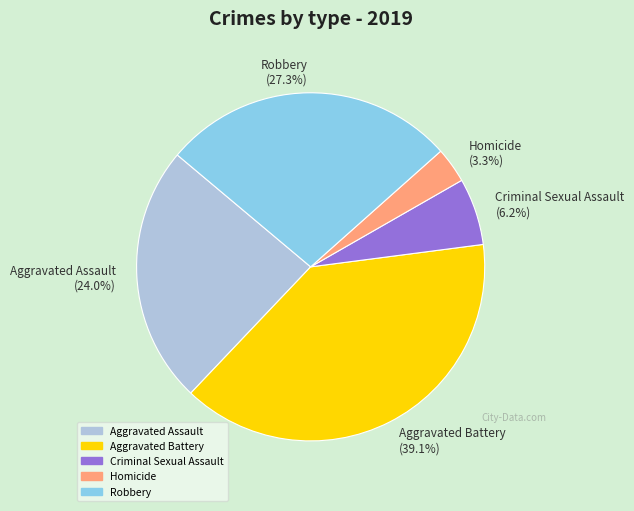

What percentage is the Robbery slice, to the nearest percent?

27%